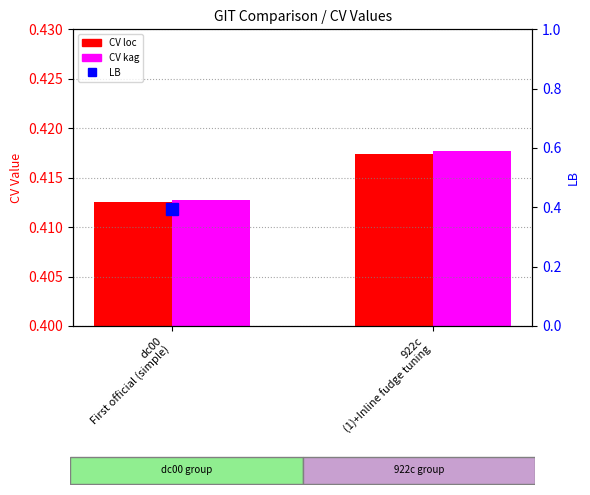

Reading right to left, list all the values displayed in this chart.

CV loc: 0.4	0.4
CV kag: 0.4	0.4